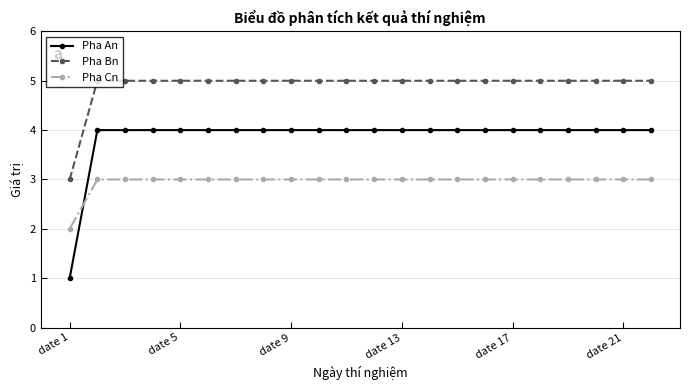

Which series has the largest range (max minus min)?

Pha An